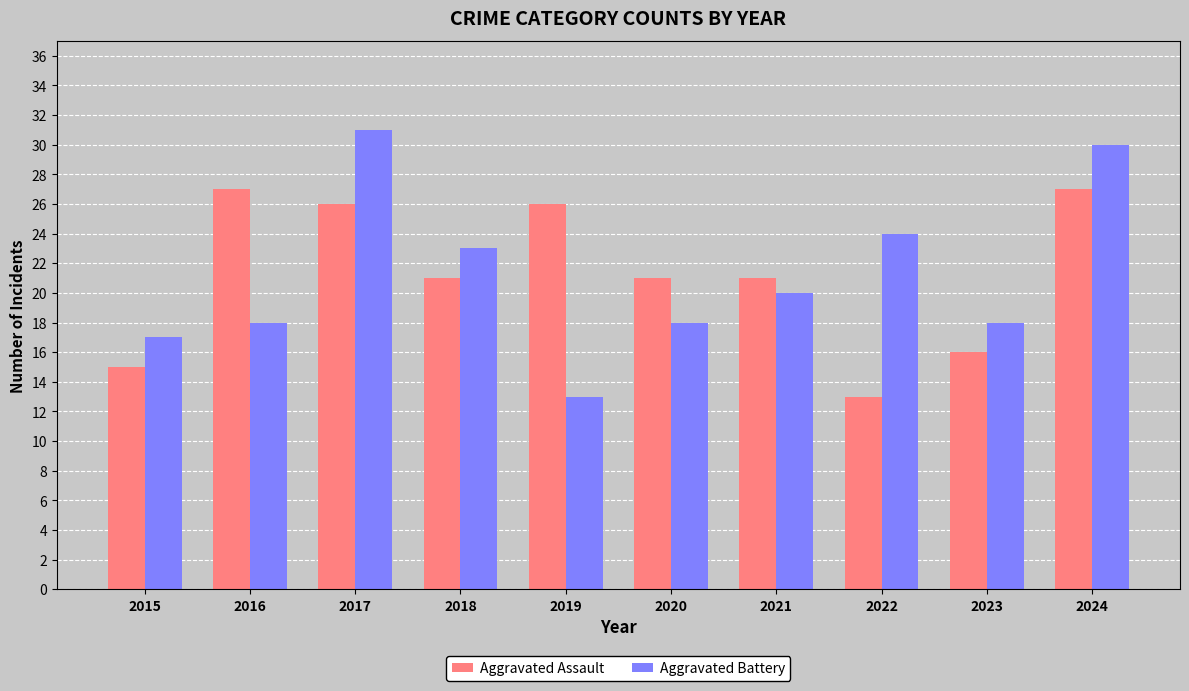

What is the total value across all series at 2020?

39